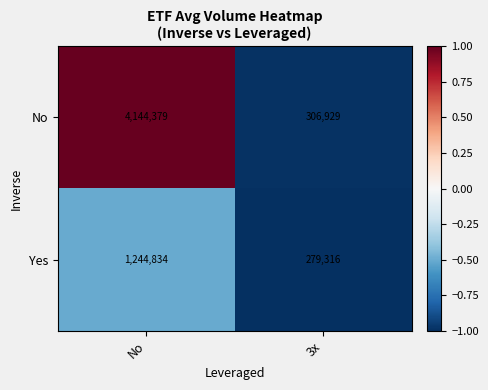

Which label corresponds to the smallest value in the chart?

3x